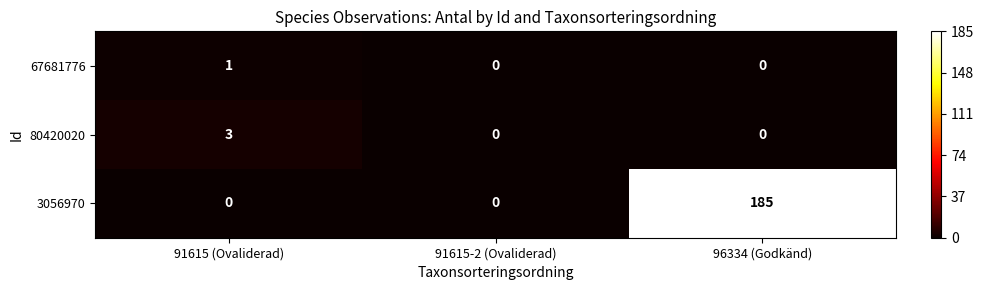

How many data points does each series have?

3